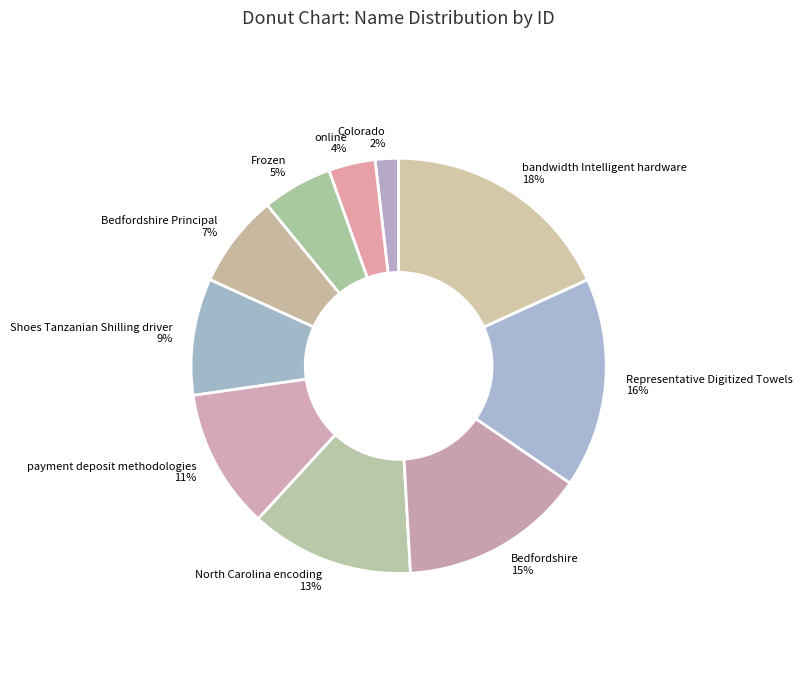

To the nearest percent, what portion does Shoes Tanzanian Shilling driver represent?

9%